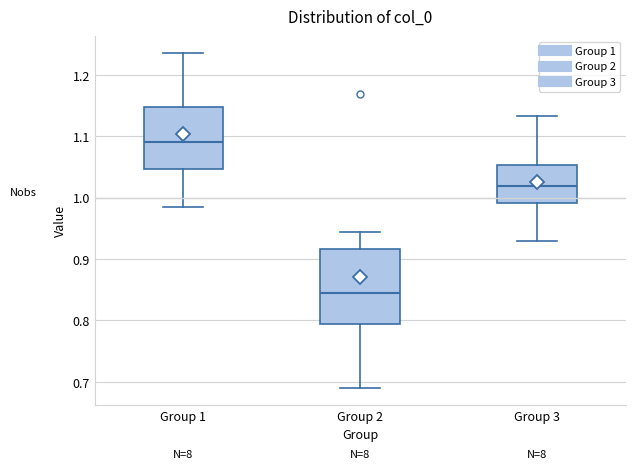

Reading left to right, read every box against the y-axis: the position of its median line, the range the box covers, and the ends of its whiskers. The values are not printed on the chart, so give them approximately, as read against the axis.

Group 1: median 1.09, box 1.05 to 1.15, whiskers 0.99 to 1.24
Group 2: median 0.84, box 0.79 to 0.92, whiskers 0.69 to 0.94
Group 3: median 1.02, box 0.99 to 1.05, whiskers 0.93 to 1.13